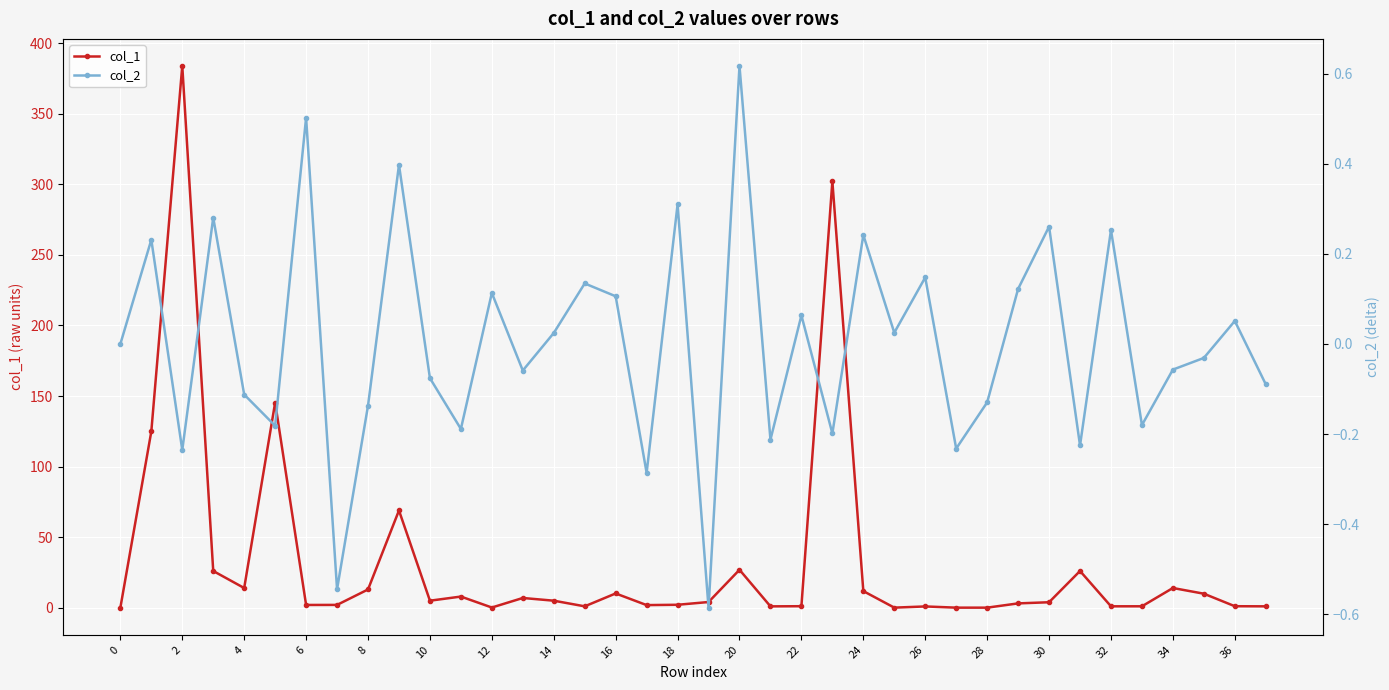

True or false: col_1 has a value of 14.0 at 34.

True